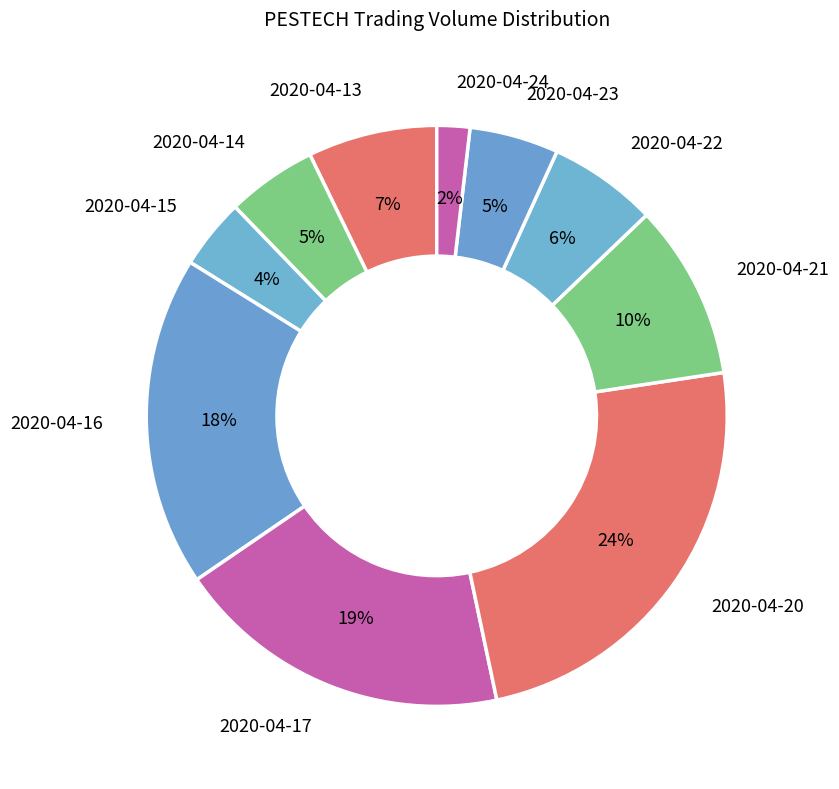

The 2020-04-16 slice represents 6% of the pie. True or false?

False